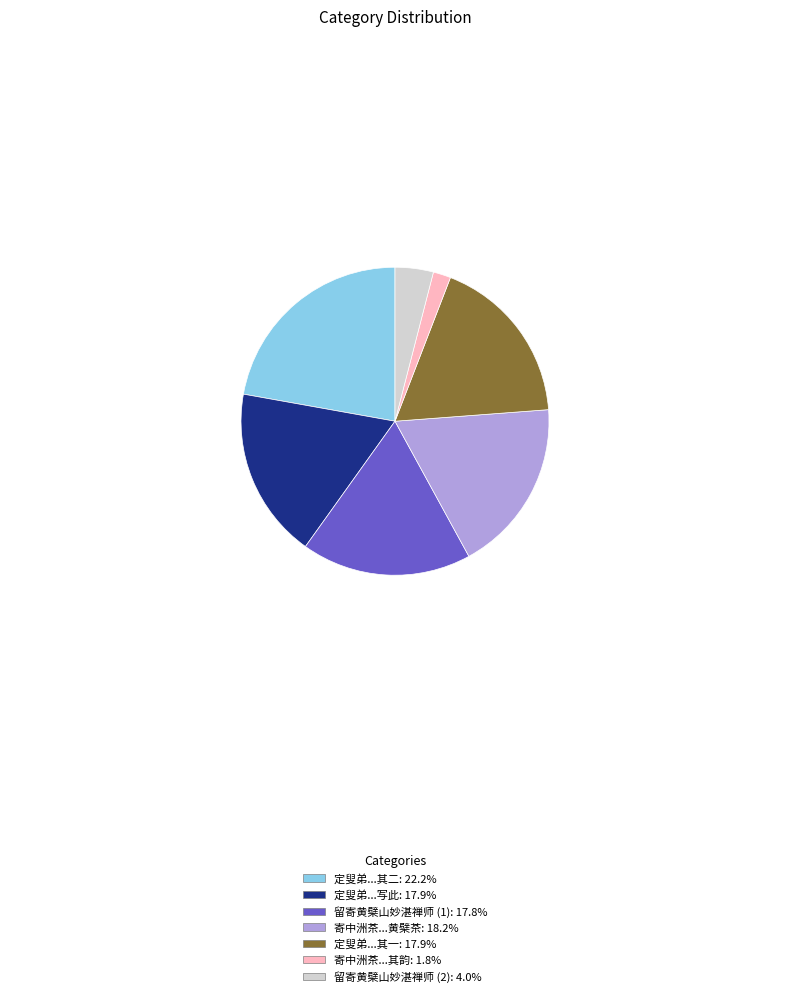

Is there a majority slice in this chart?

No